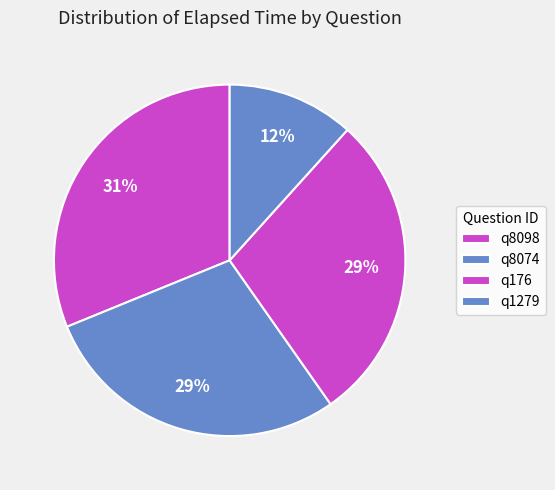

Is it true that q176 is 29% of the pie?

True